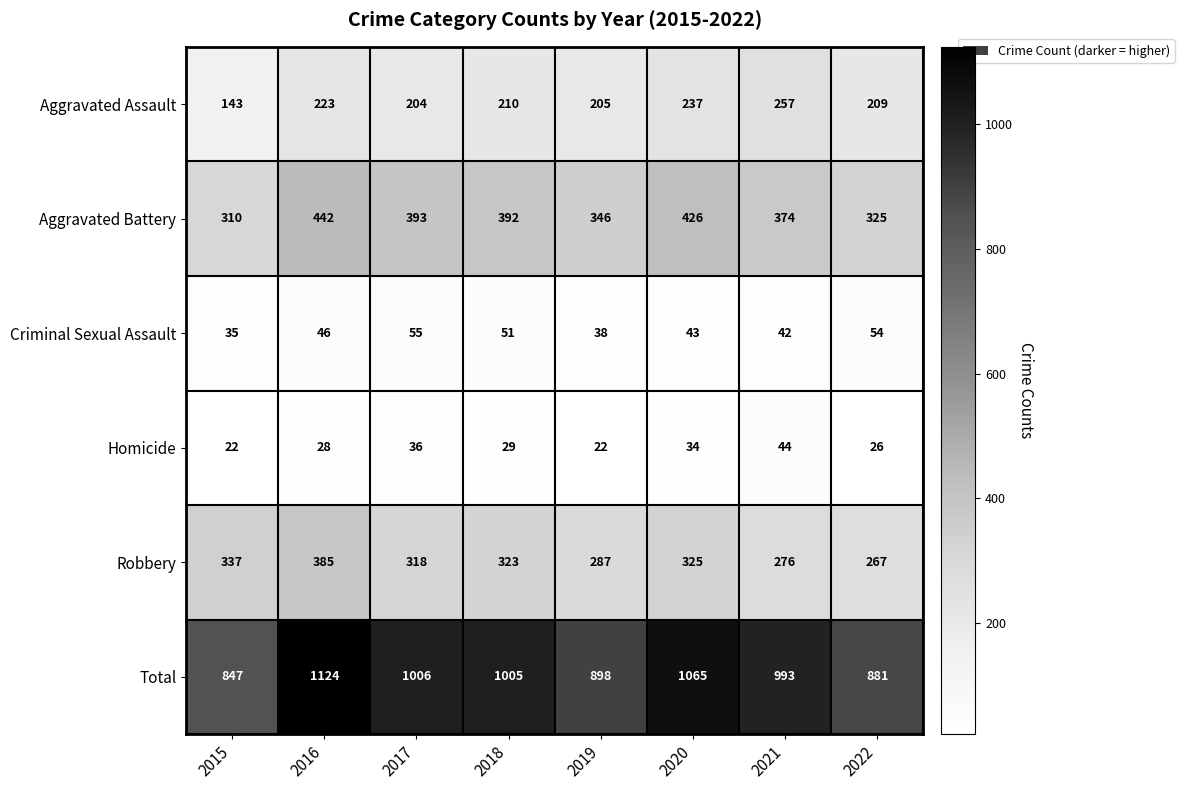

How many series are shown in this chart?

6